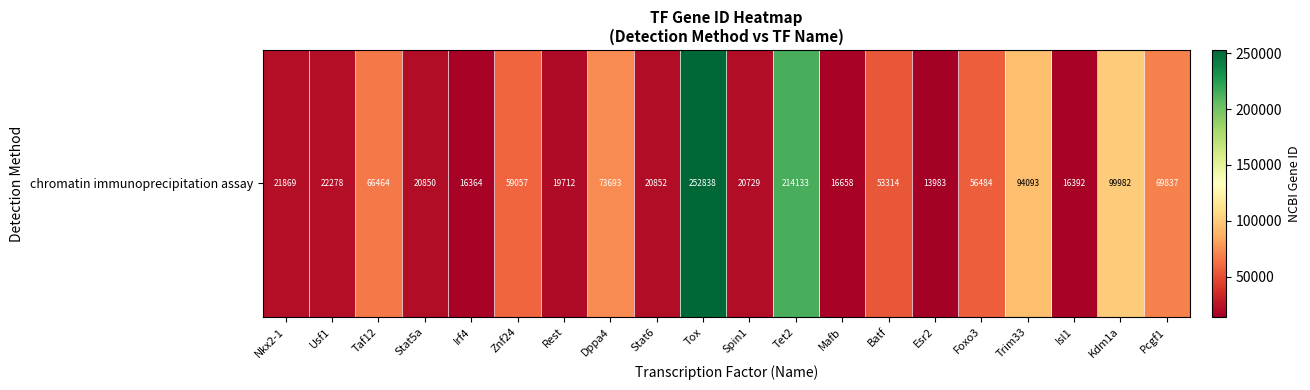

Reading left to right, what are all the values shown in this chart?

21869	22278	66464	20850	16364	59057	19712	73693	20852	252838	20729	214133	16658	53314	13983	56484	94093	16392	99982	69837